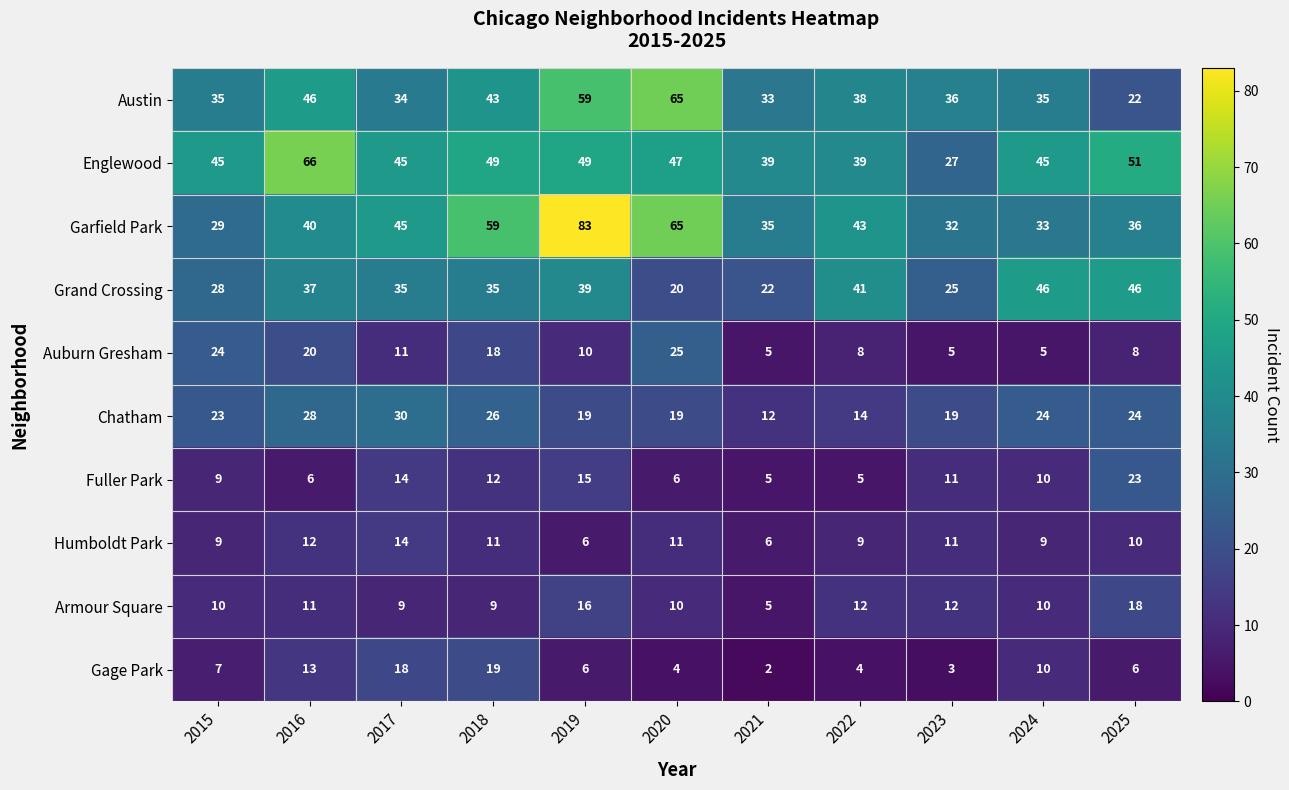

What is the minimum value for Chatham?

12